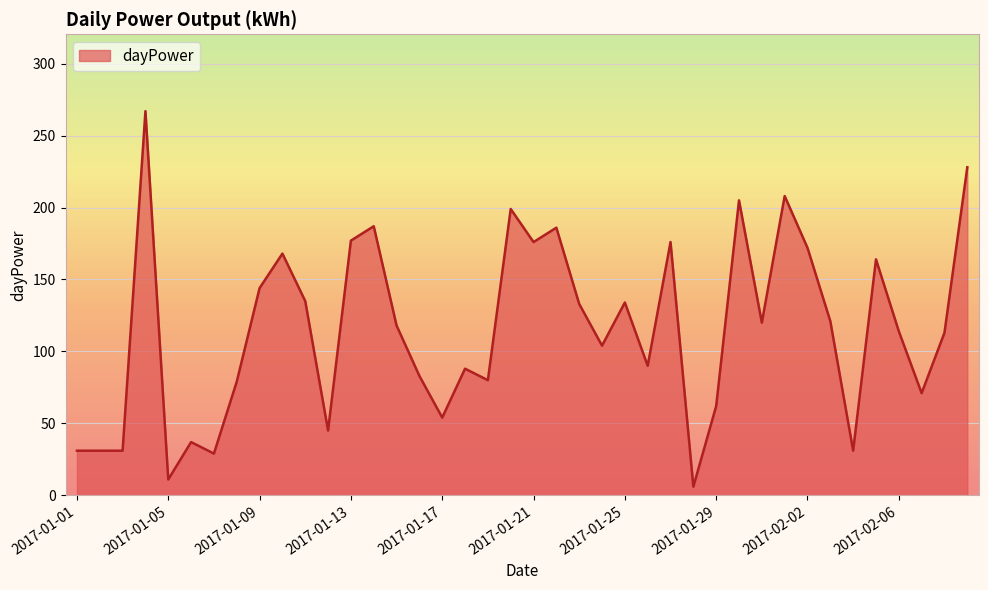

Does the chart display data point markers on the line(s)?

No